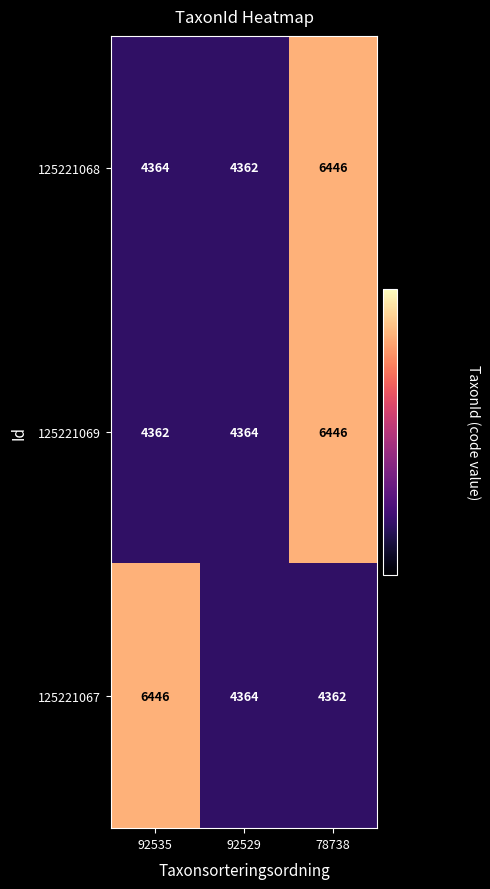

The value of 125221068 at 78738 is 1795. True or false?

False